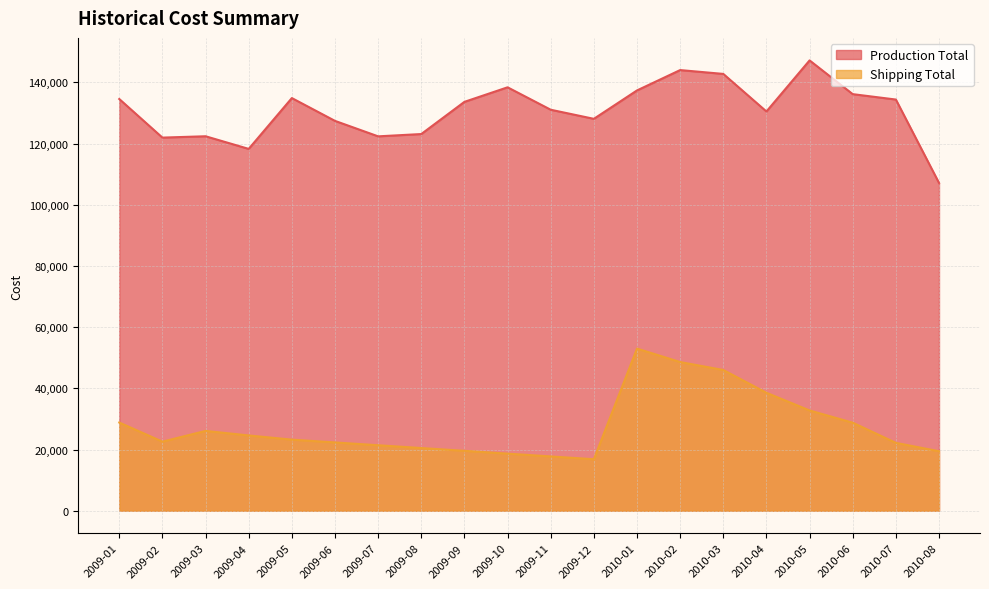

How many data points in Production Total are less than 133634?

10